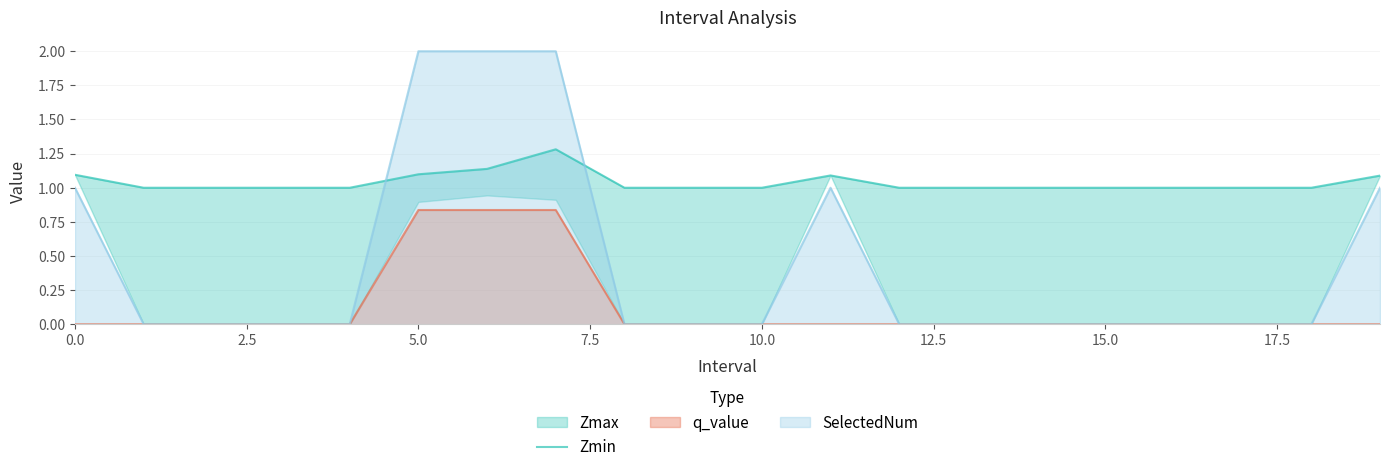

How many categories are shown in the chart?

20